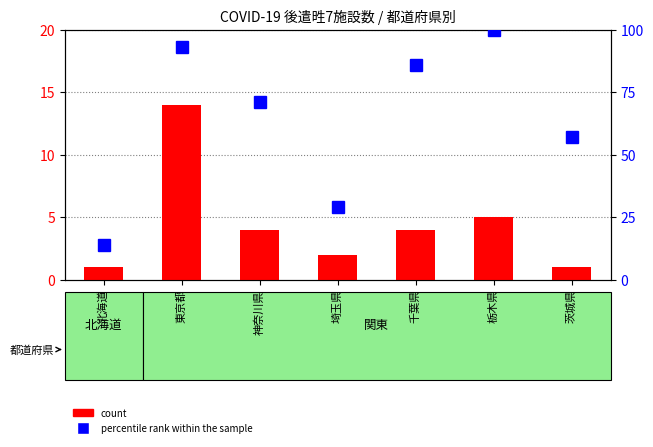

Is it true that percentile rank within the sample equals 98 at 茨城県?

False